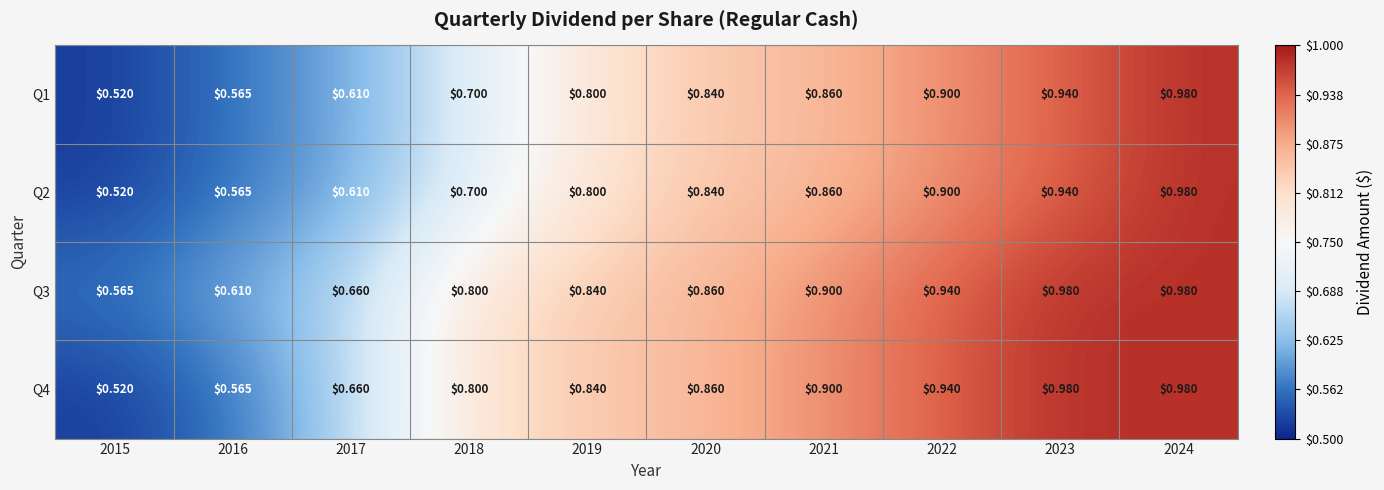

Is the value of Q1 at 2021 greater than the value of Q3 at 2019?

Yes